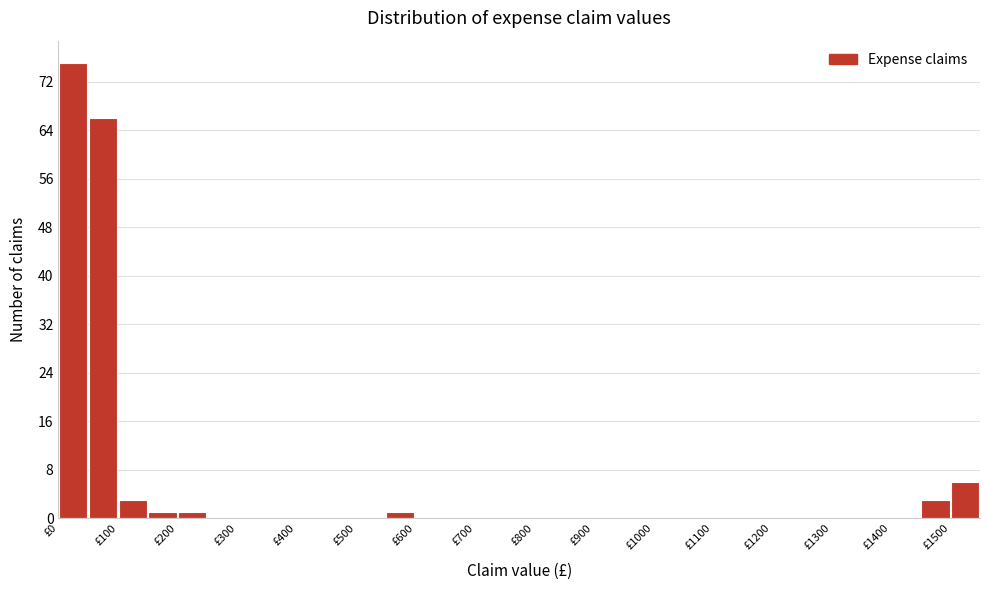

Reading left to right, transcribe this chart: for each bar, give the range it covers on the x-axis and its height. The values are not printed on the chart, so give them approximately, as read against the axis.

0 to 50: 75
50 to 100: 66
100 to 150: 3
150 to 200: 1
200 to 250: 1
250 to 300: 0
300 to 350: 0
350 to 400: 0
400 to 450: 0
450 to 500: 0
500 to 550: 0
550 to 600: 1
600 to 650: 0
650 to 700: 0
700 to 750: 0
750 to 800: 0
800 to 850: 0
850 to 900: 0
900 to 950: 0
950 to 1000: 0
1000 to 1050: 0
1050 to 1100: 0
1100 to 1150: 0
1150 to 1200: 0
1200 to 1250: 0
1250 to 1300: 0
1300 to 1350: 0
1350 to 1400: 0
1400 to 1450: 0
1450 to 1500: 3
1500 to 1550: 6